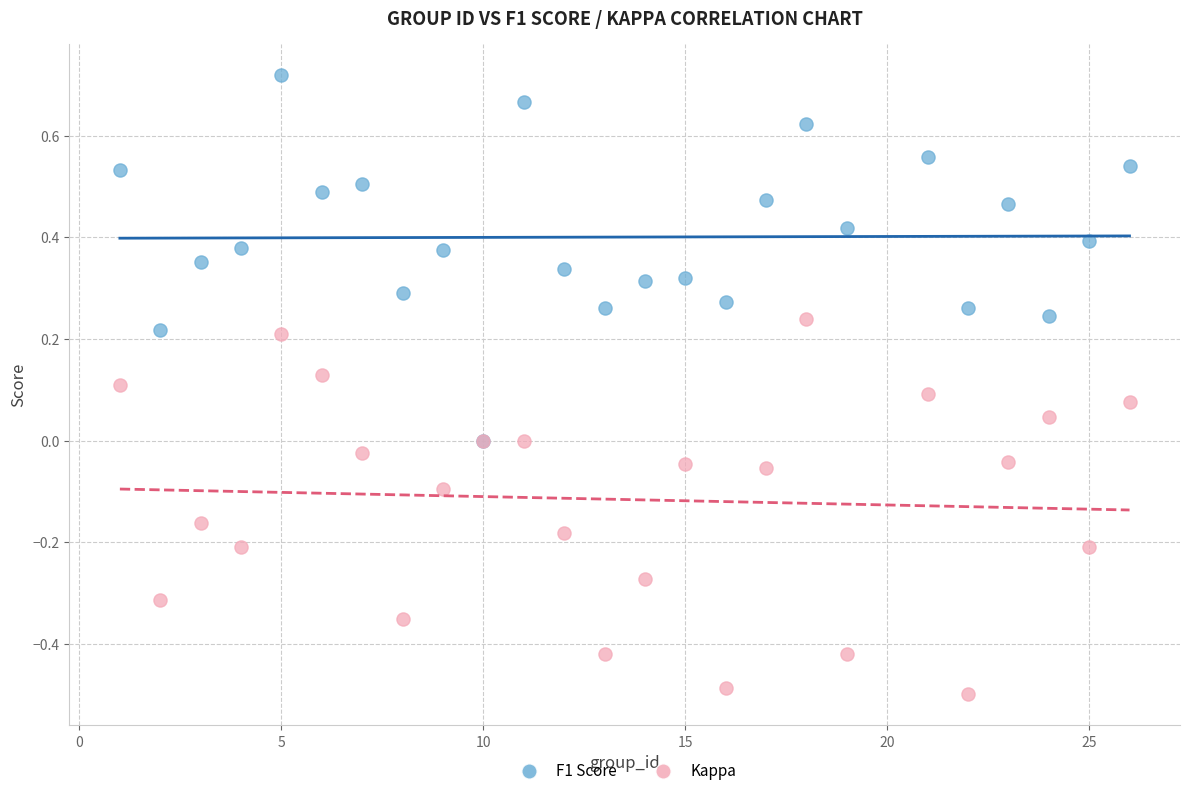

Which series contains the highest Y value?

F1 Score